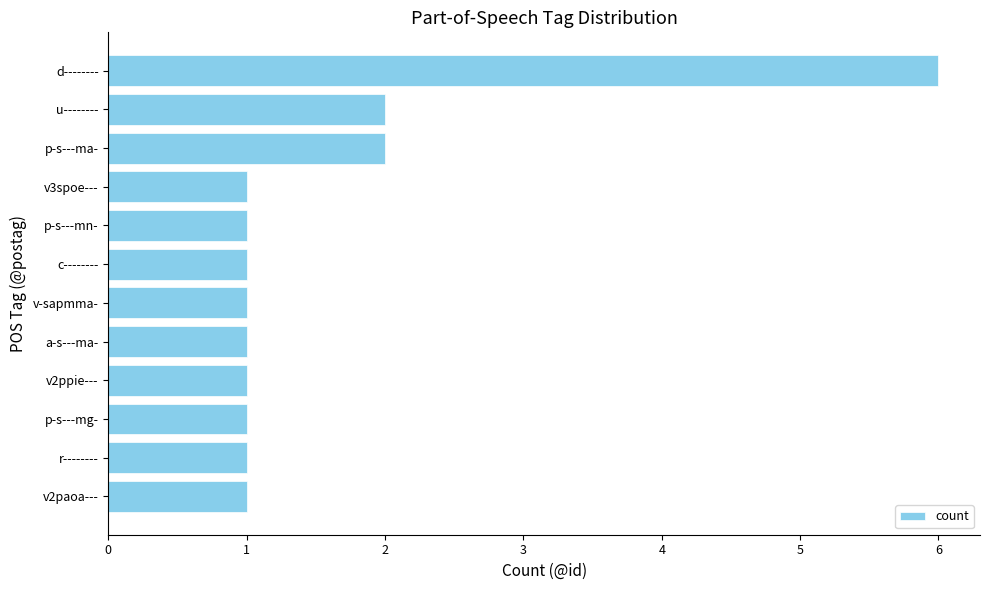

Is it true that the value at p-s---mn- is 1?

True